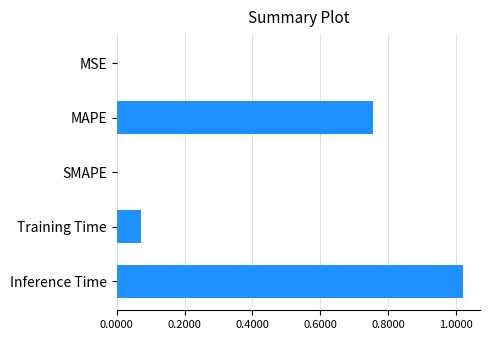

The chart shows a value of 1.0 at MAPE. True or false?

False